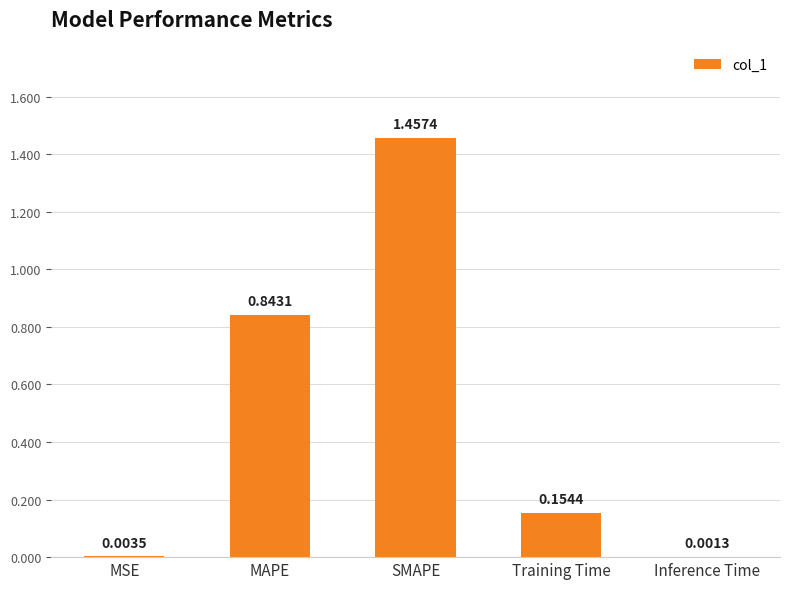

How many categories are shown in the chart?

5